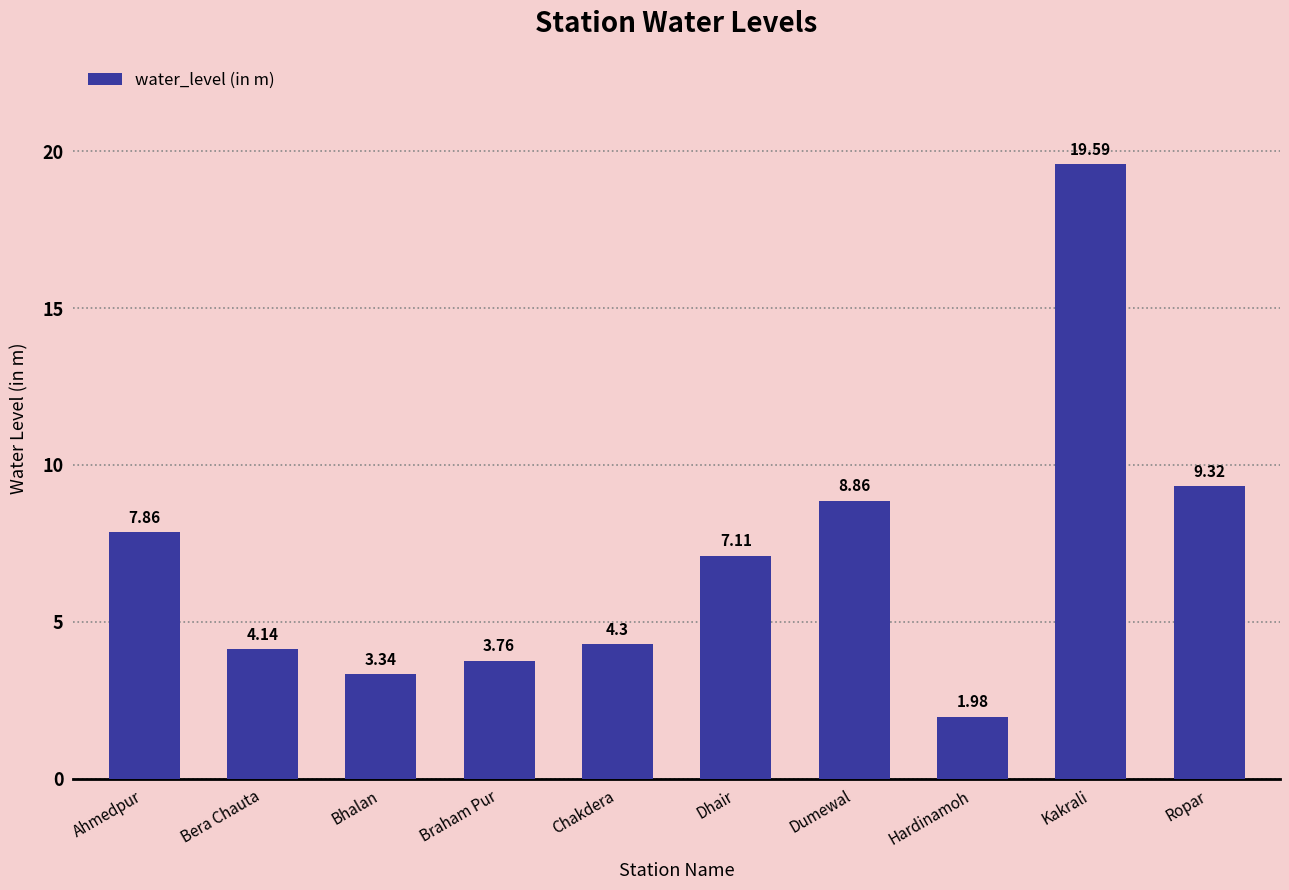

True or false: the data shows 11.1 at Kakrali.

False